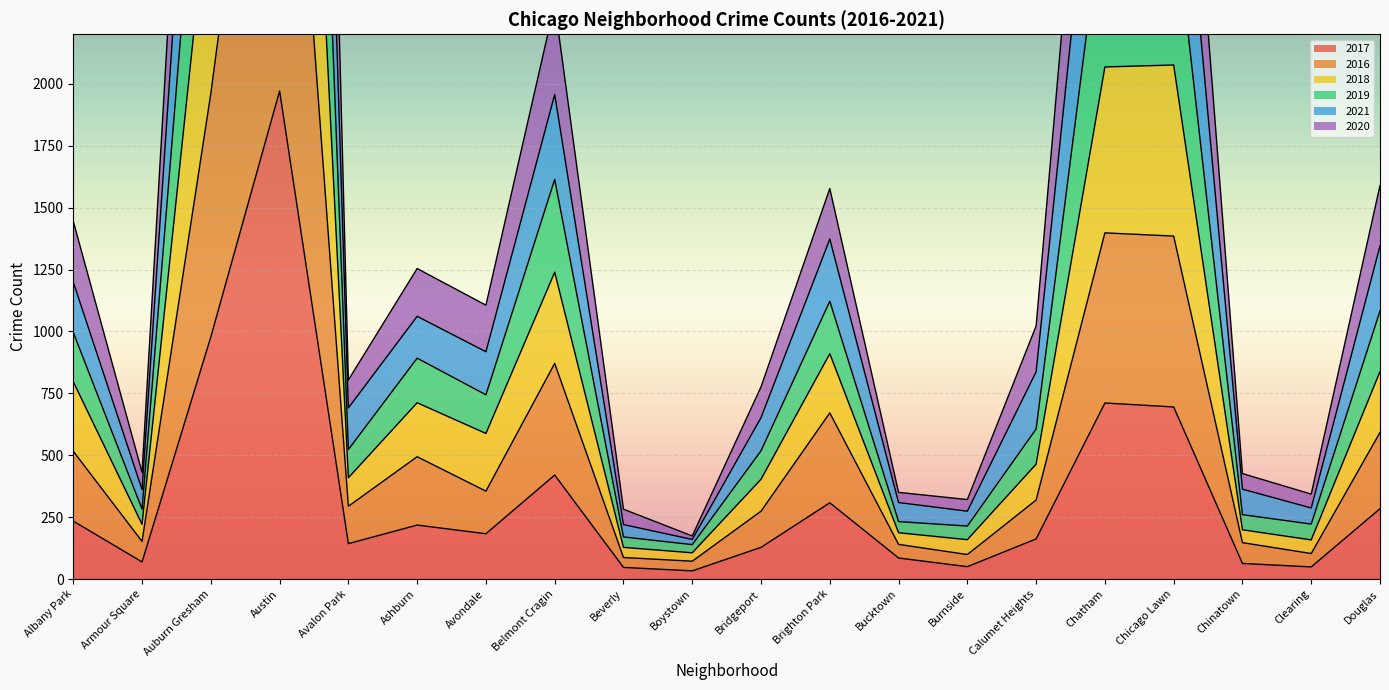

True or false: 2018 and 2016 intersect in this chart.

False